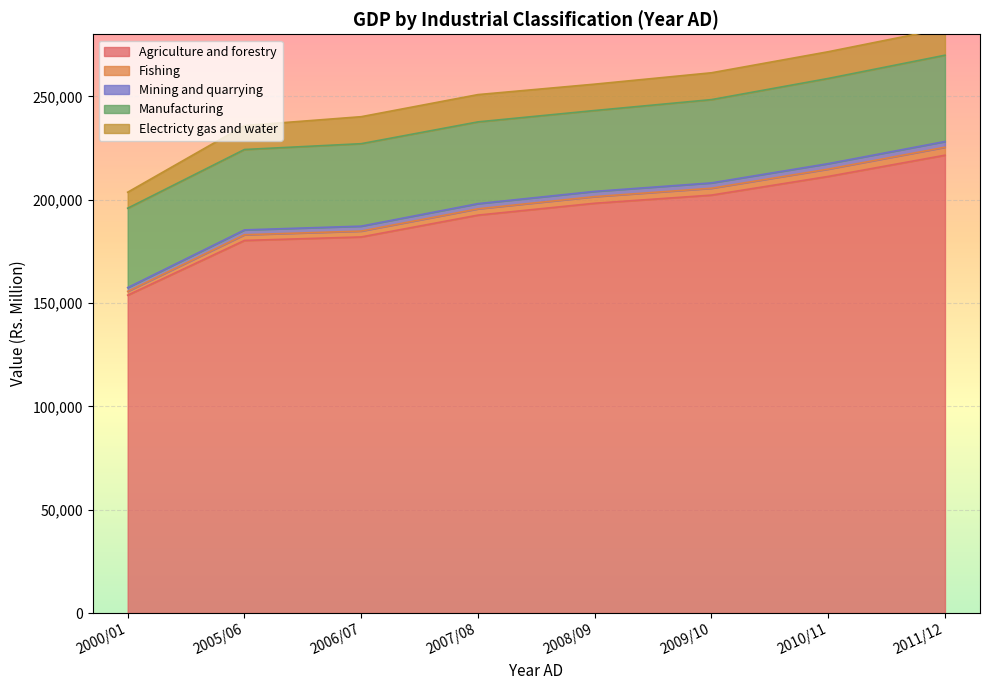

Rank the series by their maximum value, from highest to lowest.

Agriculture and forestry, Manufacturing, Electricty gas and water, Fishing, Mining and quarrying